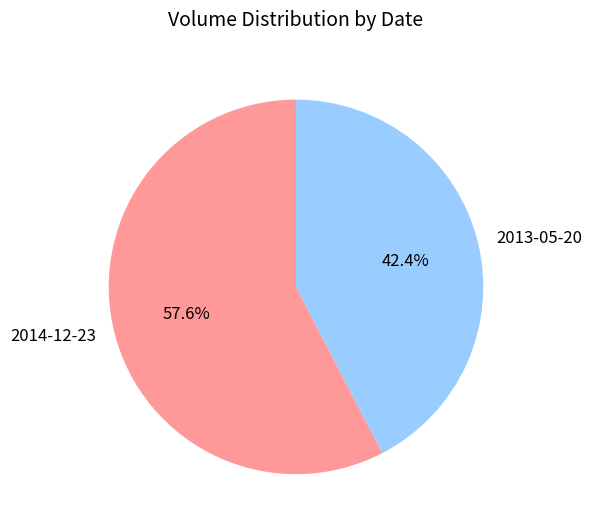

Is it true that 2013-05-20 is 30% of the pie?

False